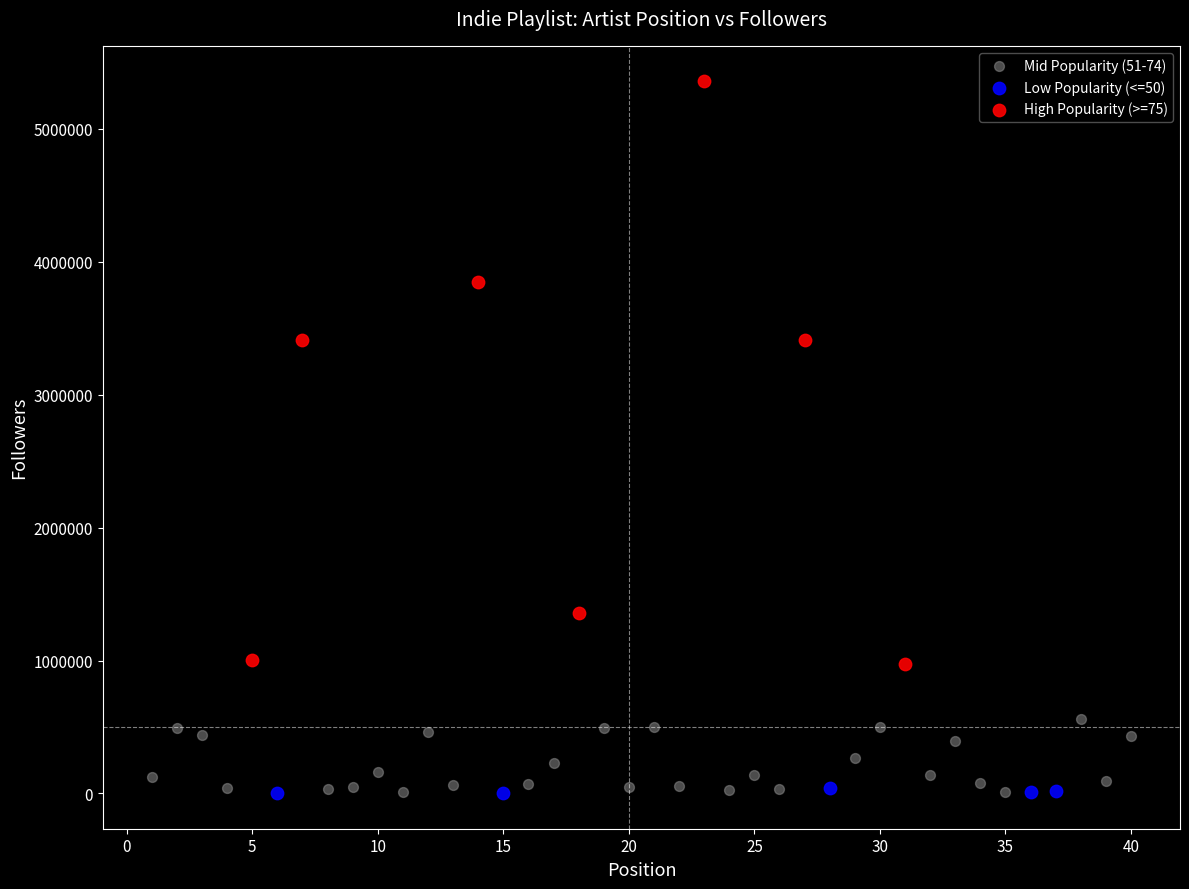

Which series has the widest spread of Y values?

High Popularity (>=75)